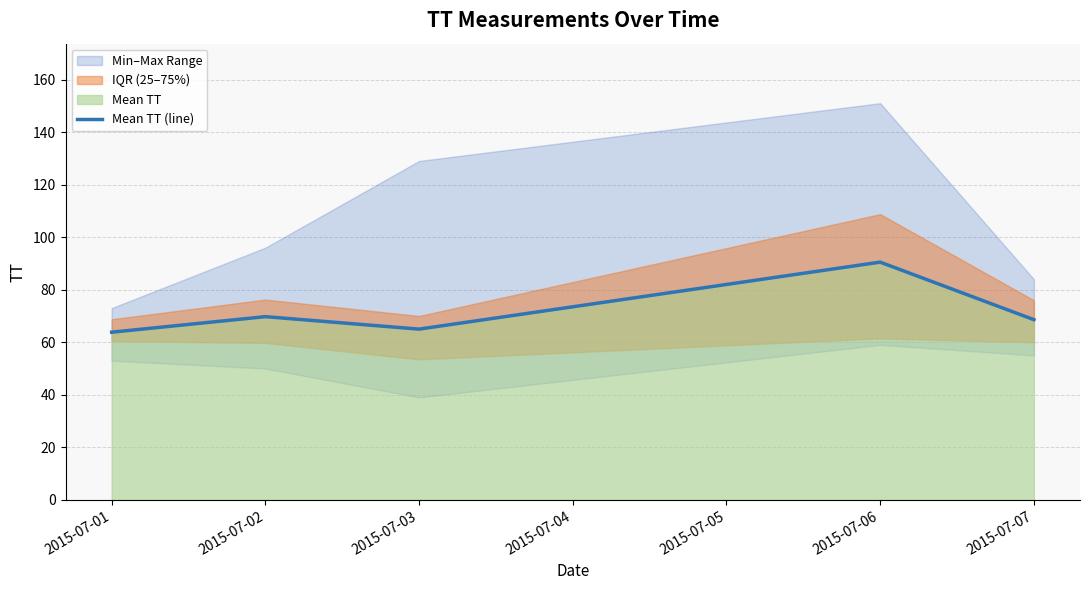

What is the maximum value for Mean TT (line)?

90.5